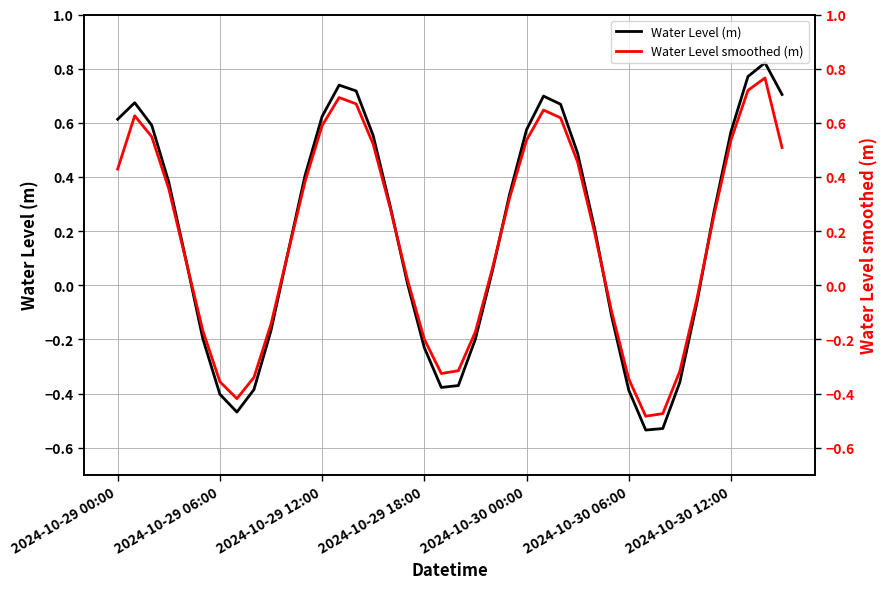

At how many categories does at least one series exceed 0?

25